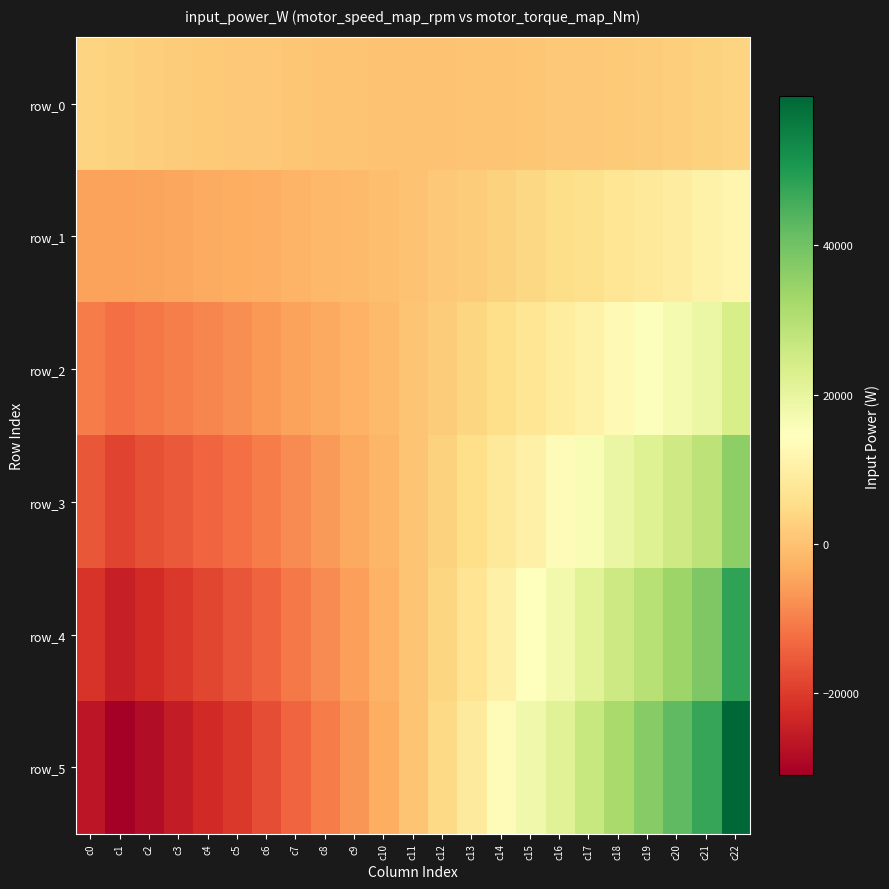

Reading right to left, extract all data points from this chart.

row_0: 3359.8	2788.3	2293.8	1898.0	1550.7	1252.7	1006.4	775.6	563.5	392.7	276.0	276.0	276.0	392.7	563.5	775.6	1006.4	1252.7	1550.7	1898.0	2293.8	2788.3	3359.8
row_1: 11999.1	10642.3	9362.4	8181.2	7048.4	5965.0	4933.4	3917.2	2919.7	1963.5	1061.3	276.0	-509.4	-1178.1	-1792.7	-2366.0	-2920.6	-3459.7	-3947.1	-4385.1	-4774.8	-5065.7	-5279.6
row_2: 23998.3	19016.9	16910.5	14871.4	12860.3	10908.3	9027.6	7205.5	5404.1	3640.3	1915.6	344.8	-1226.0	-2642.9	-4020.7	-5360.9	-6680.4	-7941.2	-9130.8	-10261.3	-11363.8	-12399.0	-10559.2
row_3: 35997.4	28525.4	25365.7	22307.2	19290.5	15956.2	13104.5	10472.0	7871.5	5294.8	2772.0	415.8	-1940.4	-4130.0	-6265.7	-8377.6	-10457.4	-12318.2	-13696.2	-15391.9	-17045.8	-18598.5	-15838.9
row_4: 47996.6	38033.8	33821.0	29742.9	25720.6	21274.9	17472.7	14199.3	10472.0	6989.1	3570.0	428.4	-2713.2	-5577.3	-8377.6	-10933.5	-13943.2	-16424.2	-18261.7	-20522.6	-22727.7	-24798.0	-21118.5
row_5: 59995.7	47542.3	42276.2	37178.6	32150.8	26593.6	21840.9	17749.1	13090.0	8755.8	4412.3	485.4	-3441.6	-6952.1	-10472.0	-13666.8	-17429.0	-20530.3	-22827.1	-25653.2	-28409.6	-30997.6	-26398.1